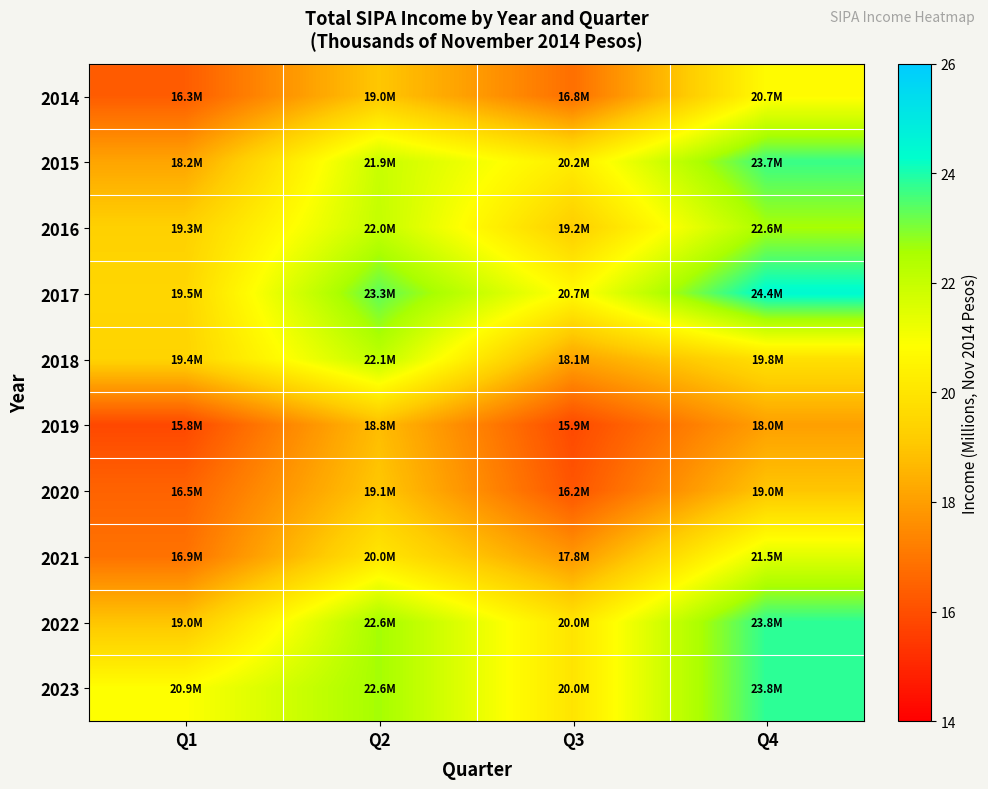

Reading left to right, transcribe all the data shown in this chart.

2014: Q1=16.3	Q2=19.0	Q3=16.8	Q4=20.7
2015: Q1=18.2	Q2=21.9	Q3=20.2	Q4=23.7
2016: Q1=19.3	Q2=22.0	Q3=19.2	Q4=22.6
2017: Q1=19.5	Q2=23.3	Q3=20.7	Q4=24.4
2018: Q1=19.4	Q2=22.1	Q3=18.1	Q4=19.8
2019: Q1=15.8	Q2=18.8	Q3=15.9	Q4=18.0
2020: Q1=16.5	Q2=19.1	Q3=16.2	Q4=19.0
2021: Q1=16.9	Q2=20.0	Q3=17.8	Q4=21.5
2022: Q1=19.0	Q2=22.6	Q3=20.0	Q4=23.8
2023: Q1=20.9	Q2=22.6	Q3=20.0	Q4=23.8